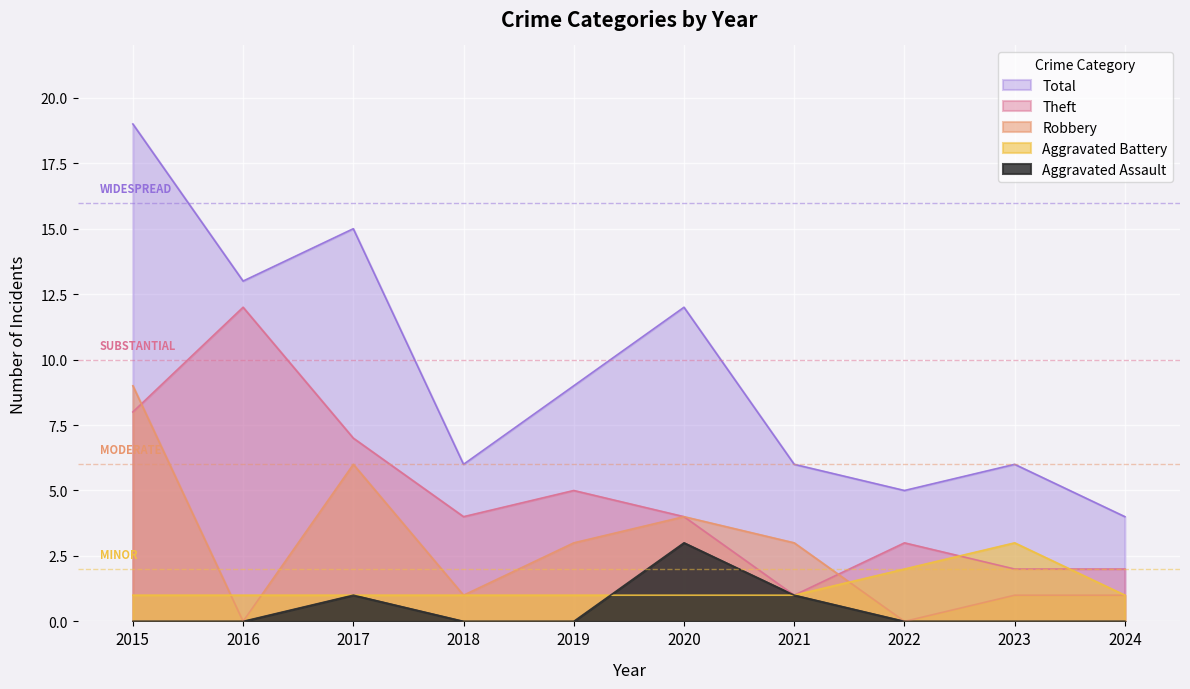

True or false: Robbery has more than 1 points higher than both neighbors.

True